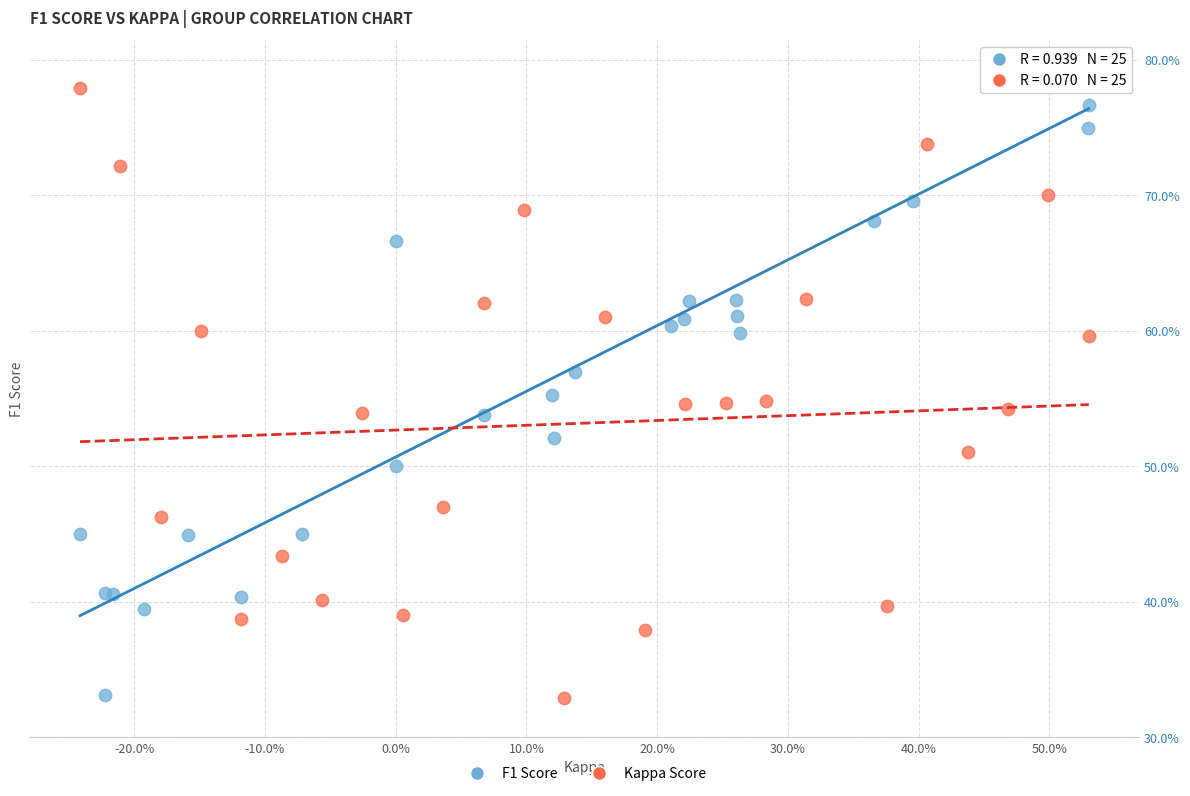

What are all the series names shown in the legend?

F1 Score, Kappa Score